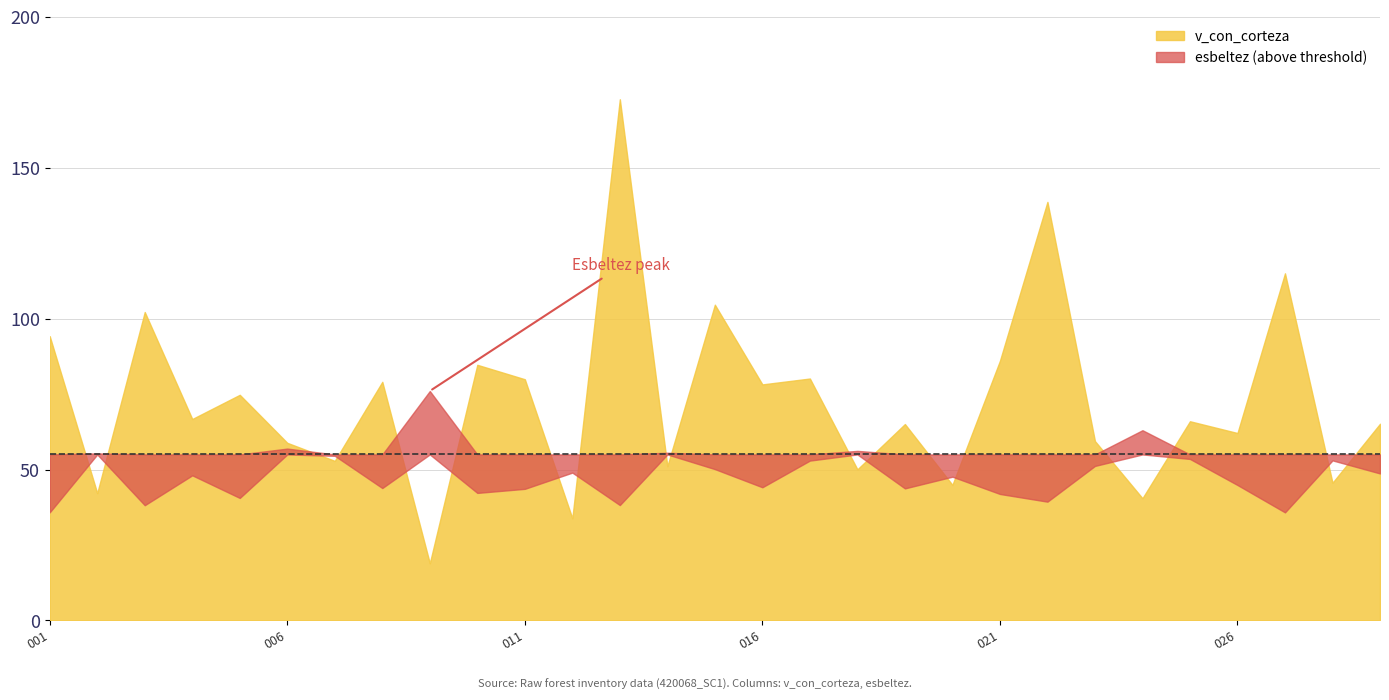

What are all the series names shown in the legend?

v_con_corteza, esbeltez